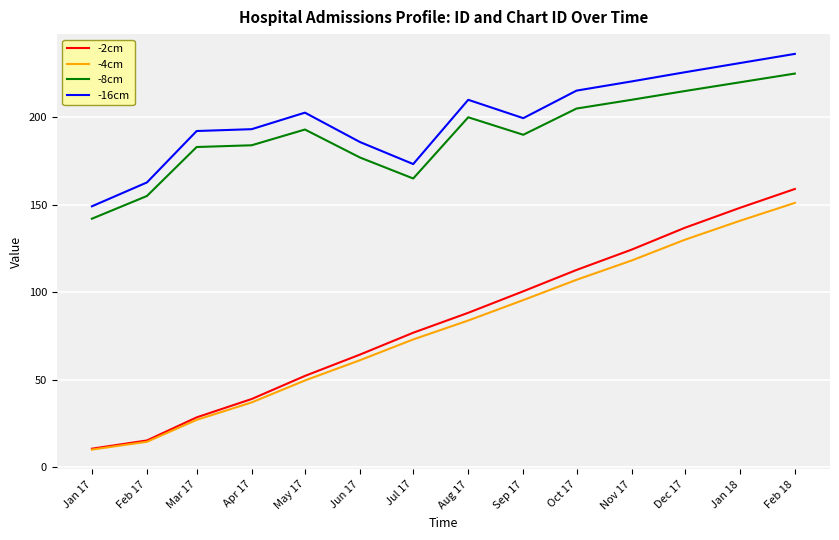

What is the lowest value of the -2cm series?

10.5